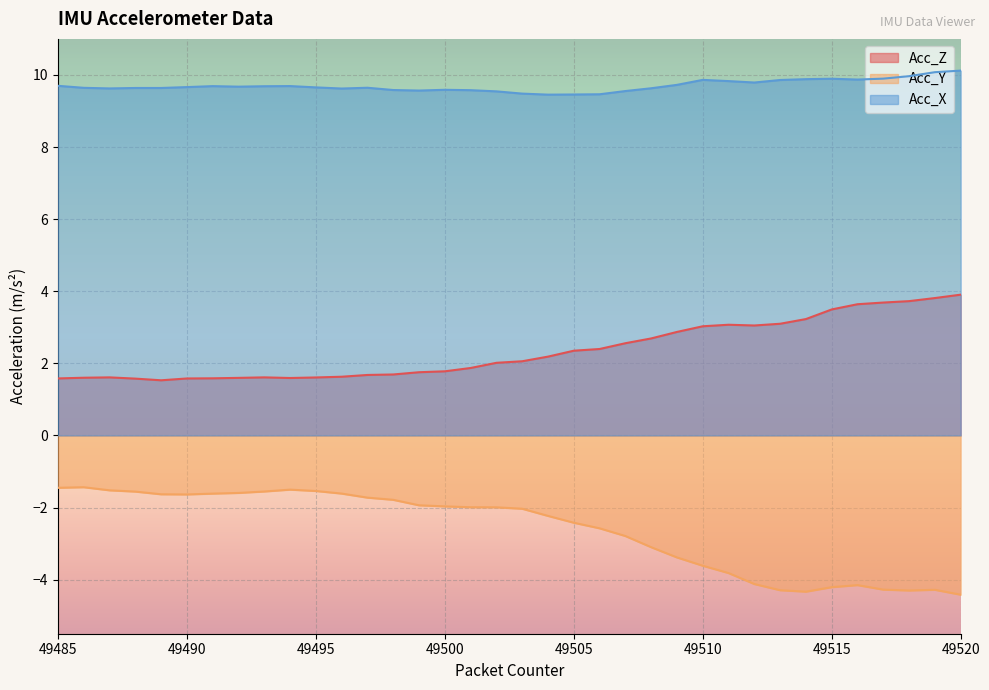

Reading left to right, transcribe all the data shown in this chart.

Acc_Z: 49485=1.6	49486=1.6	49487=1.6	49488=1.6	49489=1.5	49490=1.6	49491=1.6	49492=1.6	49493=1.6	49494=1.6	49495=1.6	49496=1.6	49497=1.7	49498=1.7	49499=1.8	49500=1.8	49501=1.9	49502=2.0	49503=2.1	49504=2.2	49505=2.4	49506=2.4	49507=2.6	49508=2.7	49509=2.9	49510=3.0	49511=3.1	49512=3.0	49513=3.1	49514=3.2	49515=3.5	49516=3.6	49517=3.7	49518=3.7	49519=3.8	49520=3.9
Acc_Y: 49485=-1.5	49486=-1.4	49487=-1.5	49488=-1.6	49489=-1.6	49490=-1.6	49491=-1.6	49492=-1.6	49493=-1.6	49494=-1.5	49495=-1.5	49496=-1.6	49497=-1.7	49498=-1.8	49499=-1.9	49500=-2.0	49501=-2.0	49502=-2.0	49503=-2.0	49504=-2.2	49505=-2.4	49506=-2.6	49507=-2.8	49508=-3.1	49509=-3.4	49510=-3.6	49511=-3.8	49512=-4.1	49513=-4.3	49514=-4.3	49515=-4.2	49516=-4.2	49517=-4.3	49518=-4.3	49519=-4.3	49520=-4.4
Acc_X: 49485=9.7	49486=9.6	49487=9.6	49488=9.6	49489=9.6	49490=9.7	49491=9.7	49492=9.7	49493=9.7	49494=9.7	49495=9.7	49496=9.6	49497=9.6	49498=9.6	49499=9.6	49500=9.6	49501=9.6	49502=9.5	49503=9.5	49504=9.5	49505=9.5	49506=9.5	49507=9.6	49508=9.6	49509=9.7	49510=9.9	49511=9.8	49512=9.8	49513=9.9	49514=9.9	49515=9.9	49516=9.9	49517=9.9	49518=10.0	49519=10.1	49520=10.1